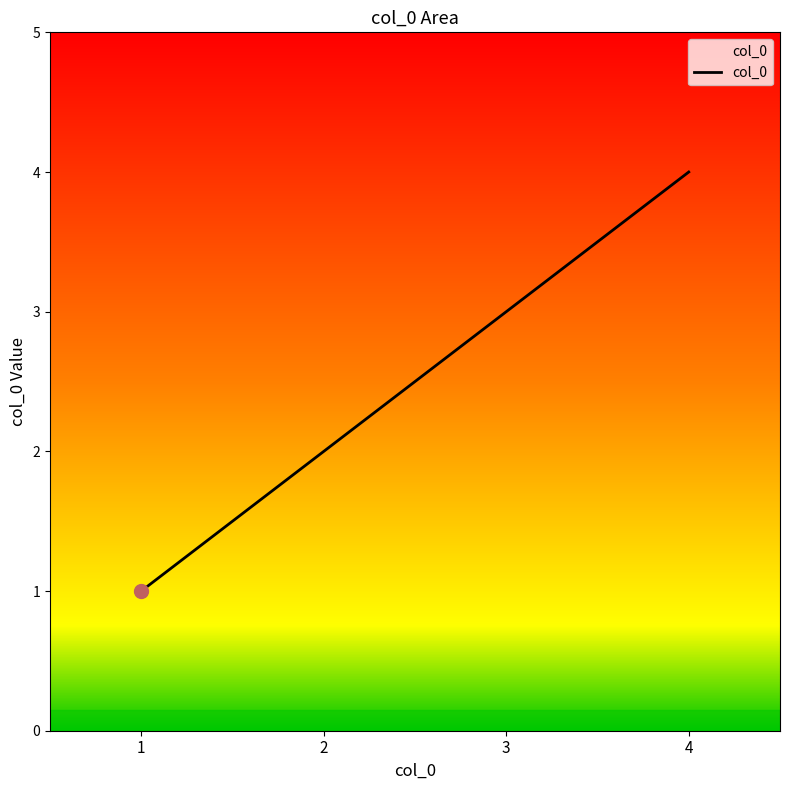

The value at 1 is 1. True or false?

True